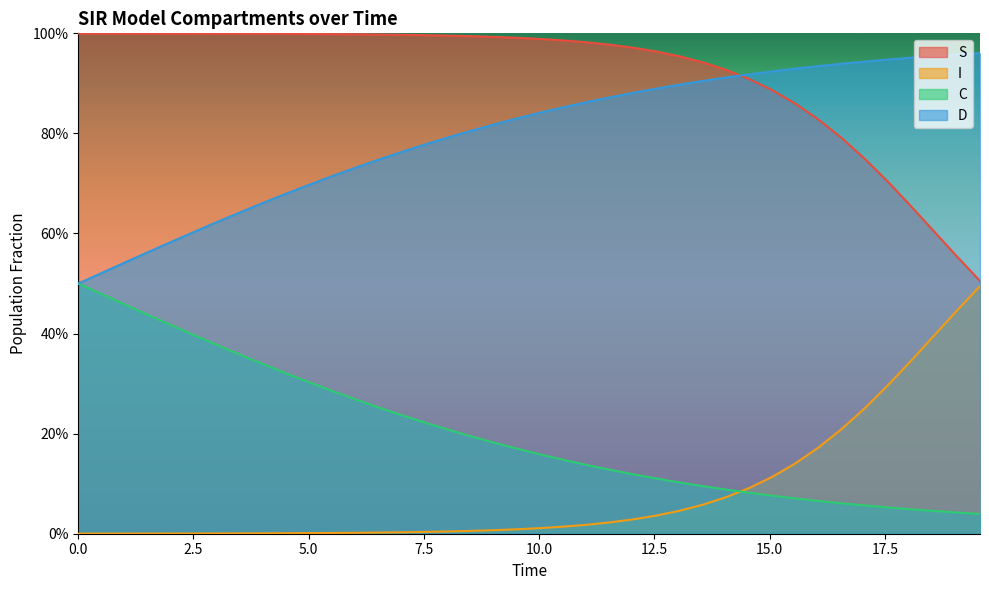

Is the value of D at 29 greater than the value of S at 30?

No